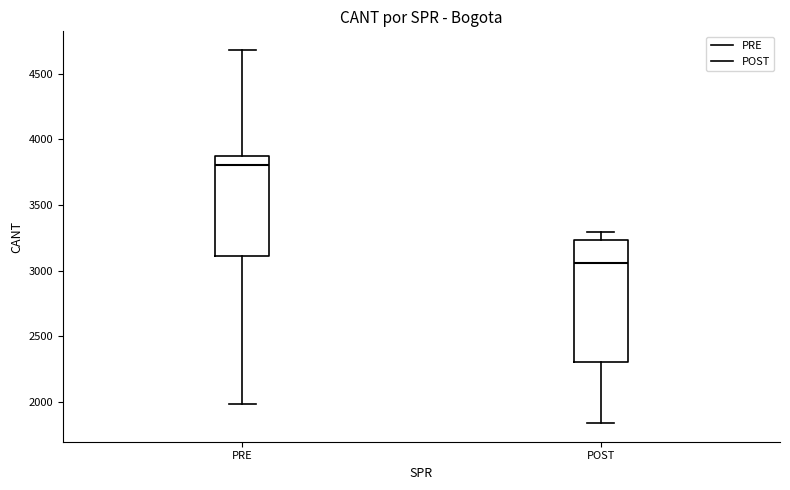

Reading left to right, read every box against the y-axis: the position of its median line, the range the box covers, and the ends of its whiskers. The values are not printed on the chart, so give them approximately, as read against the axis.

PRE: median 3800, box 3100 to 3850, whiskers 2000 to 4700
POST: median 3050, box 2300 to 3250, whiskers 1850 to 3300